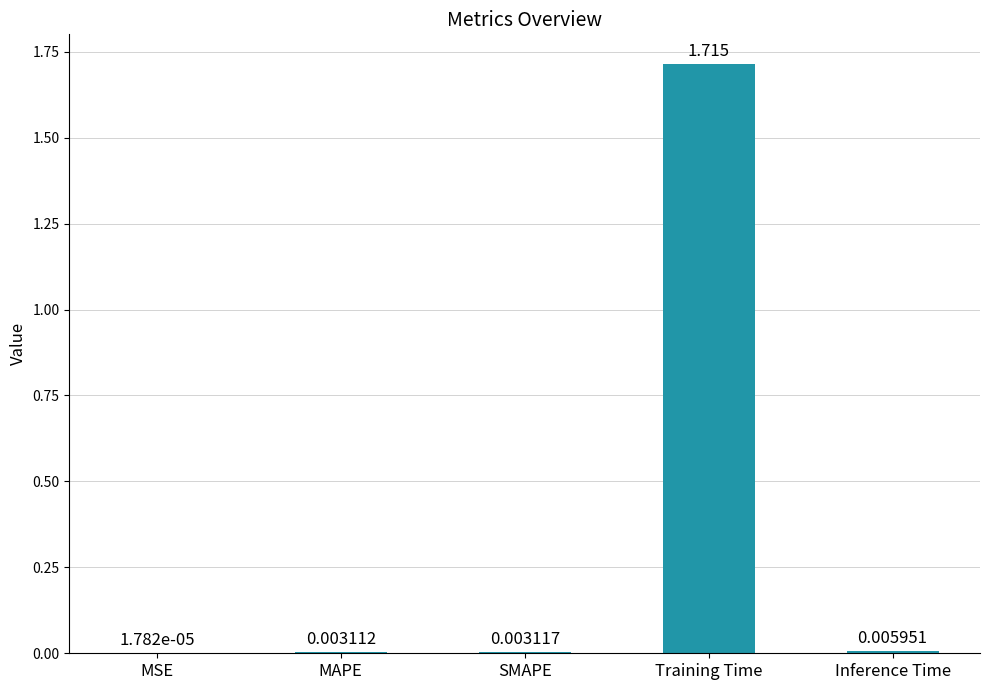

At which category does the chart reach its peak across all series?

Training Time